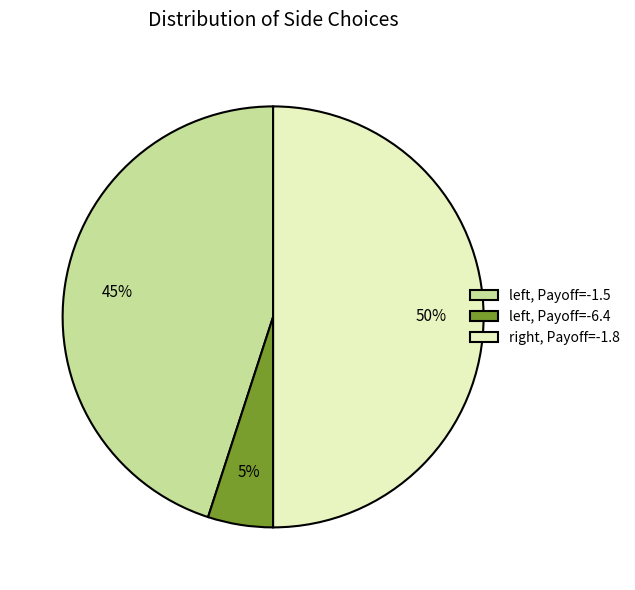

Rank the categories by value from highest to lowest.

right, Payoff=-1.8, left, Payoff=-1.5, left, Payoff=-6.4